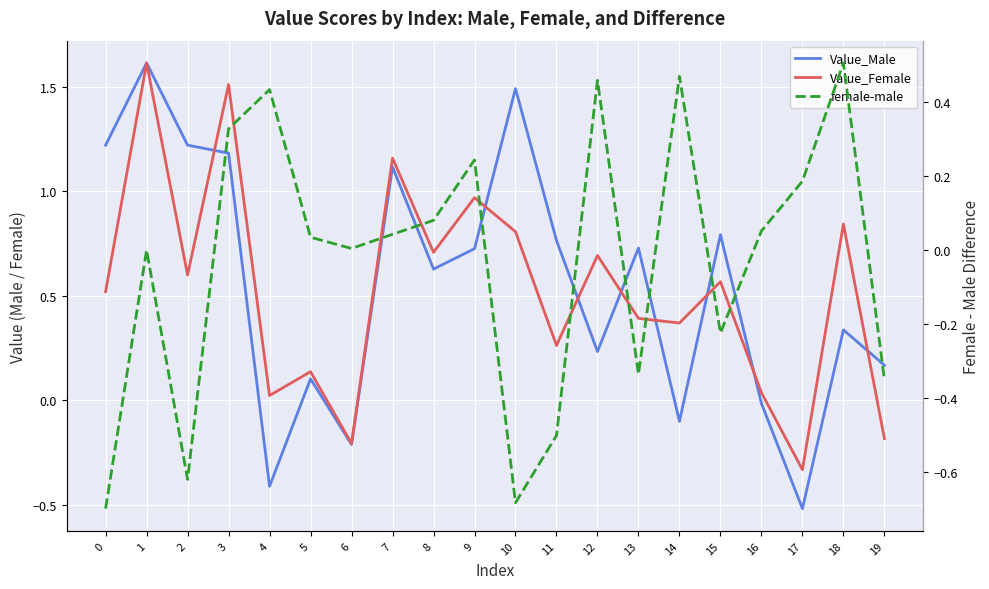

Between which two adjacent categories do Value_Male and Value_Female first intersect?

2 and 3